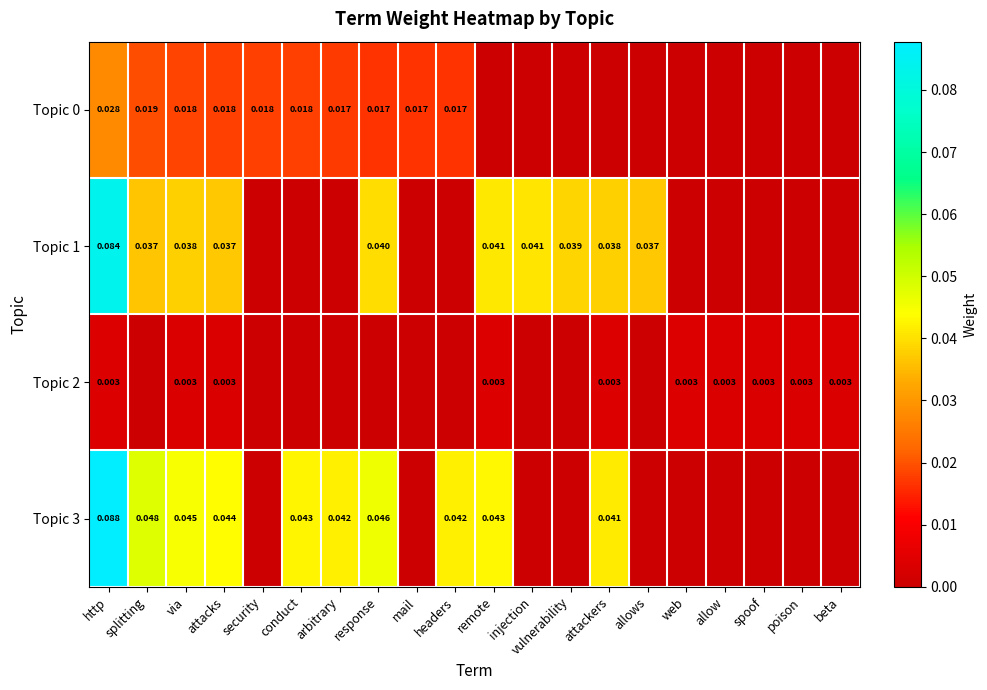

Which series has the largest total across all categories?

Topic 3